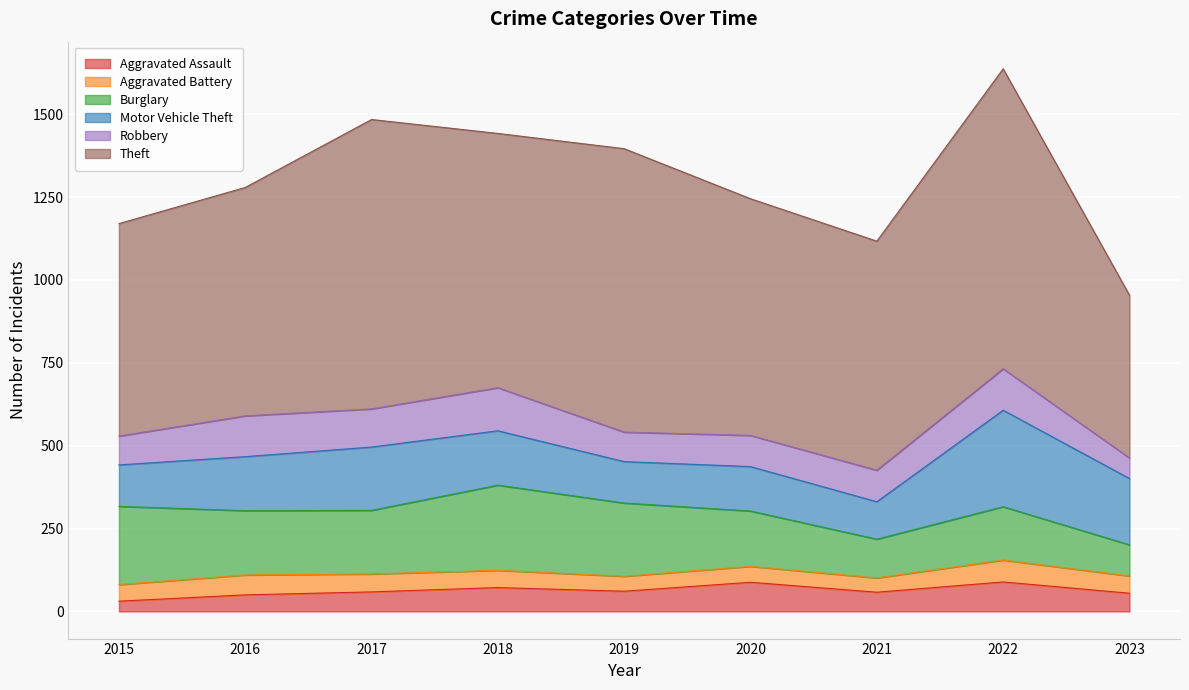

Which series changed the most between 2022 and 2023?

Theft